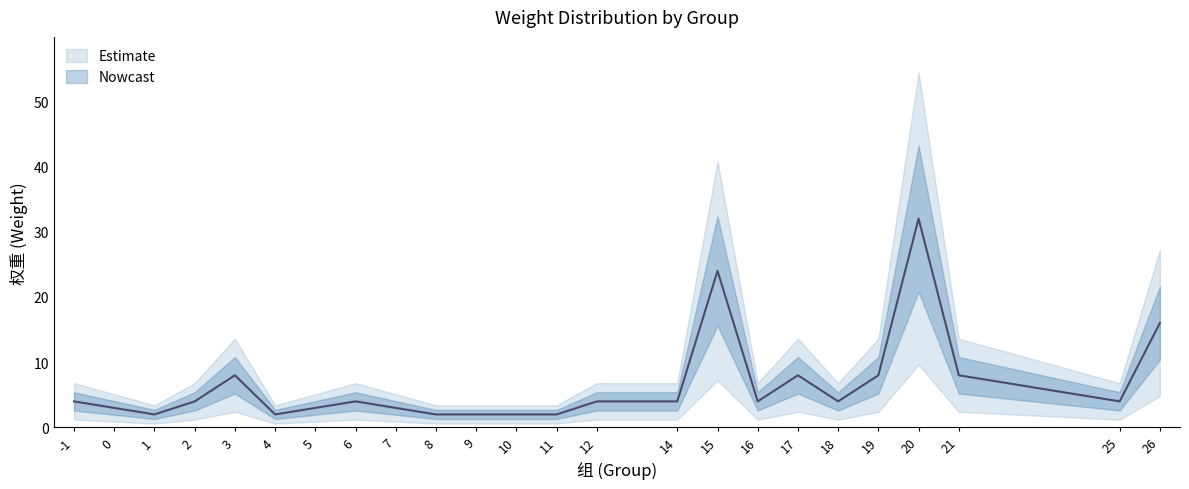

What is the average value?

7